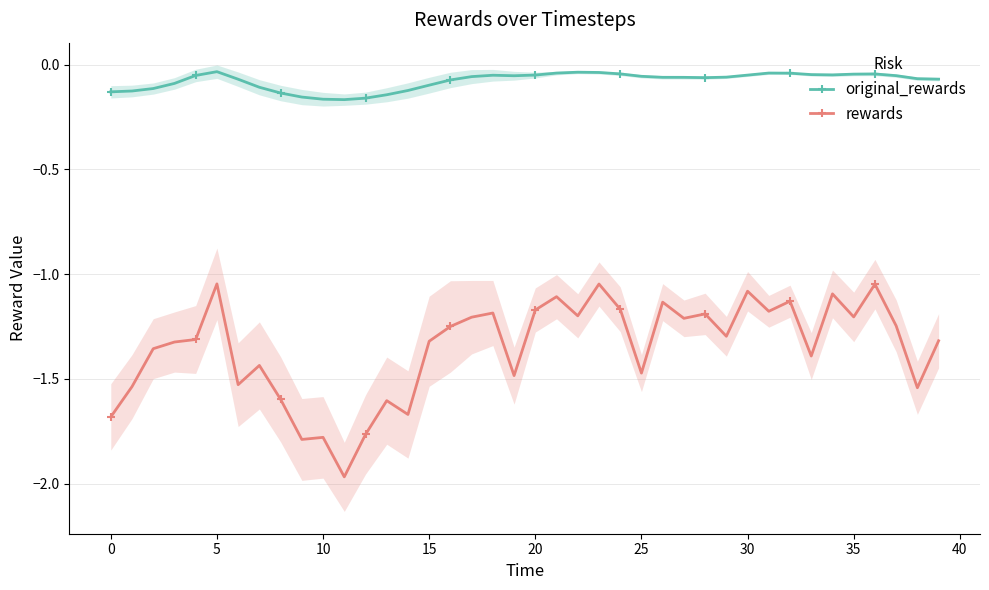

Is the value of original_rewards at 39 greater than the value of rewards at 39?

Yes